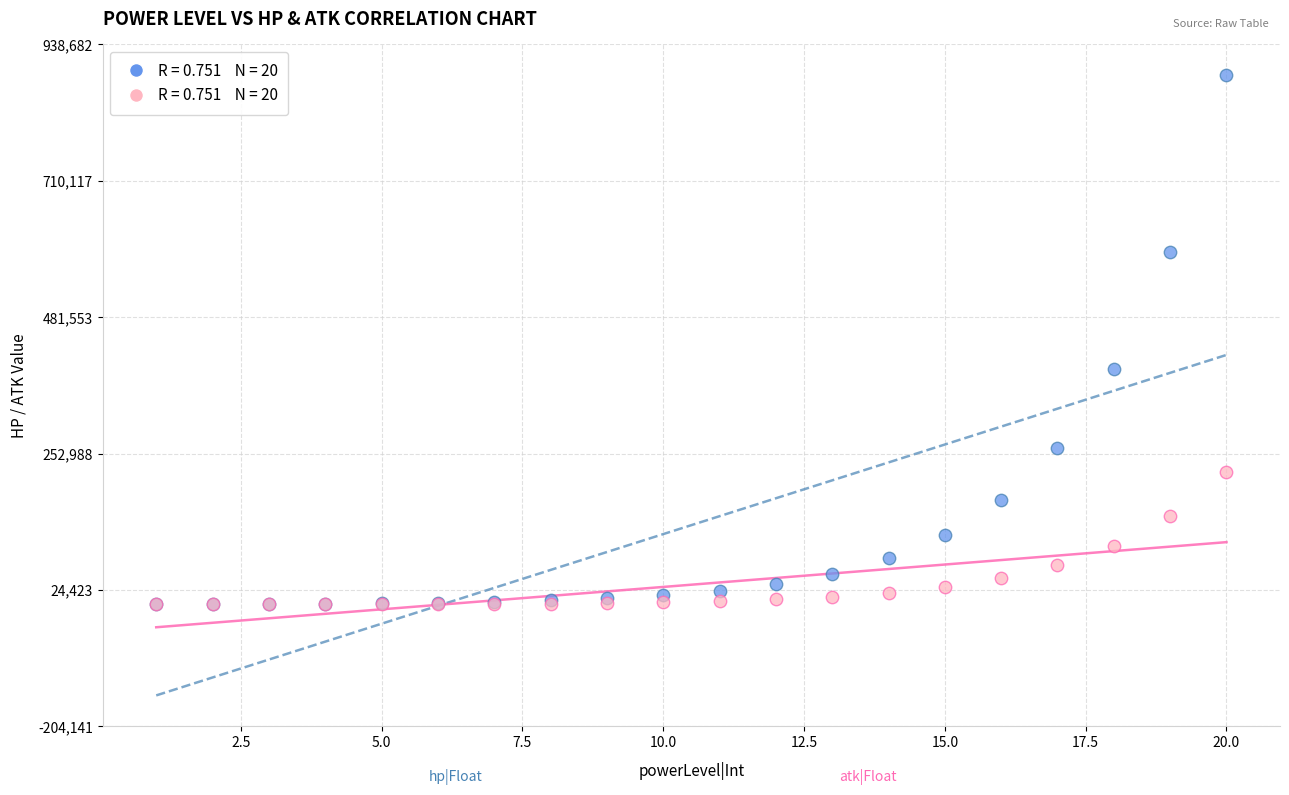

Across all series, what Y value is closest to 443417?

394104.5